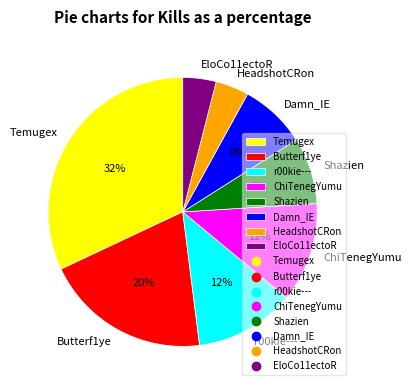

Between r00kie--- and Temugex, which is larger?

Temugex